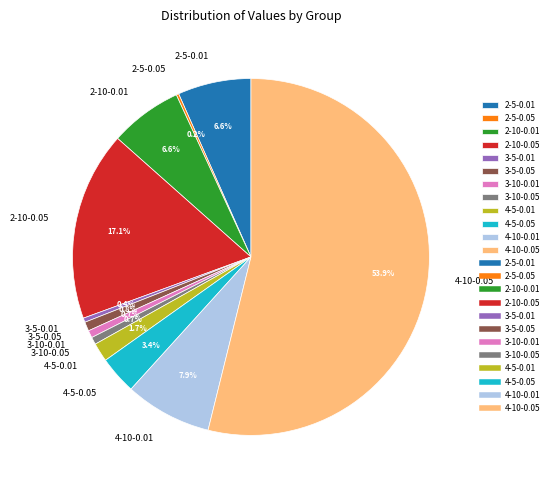

Do 2-5-0.01 and 4-5-0.05 together represent more than half of the pie?

No